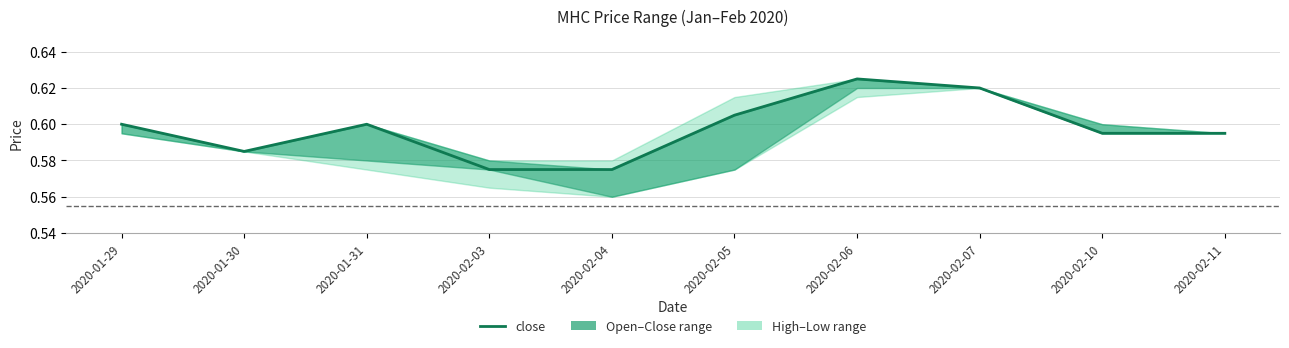

Which has a higher value, 2020-02-04 or 2020-02-11?

2020-02-11